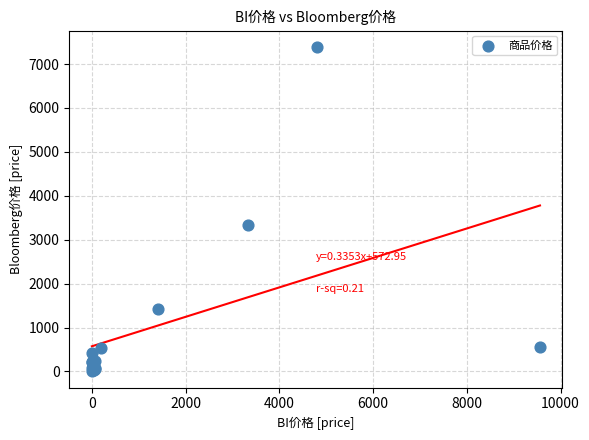

What Y value in the scatter plot is closest to 3698?

3332.4